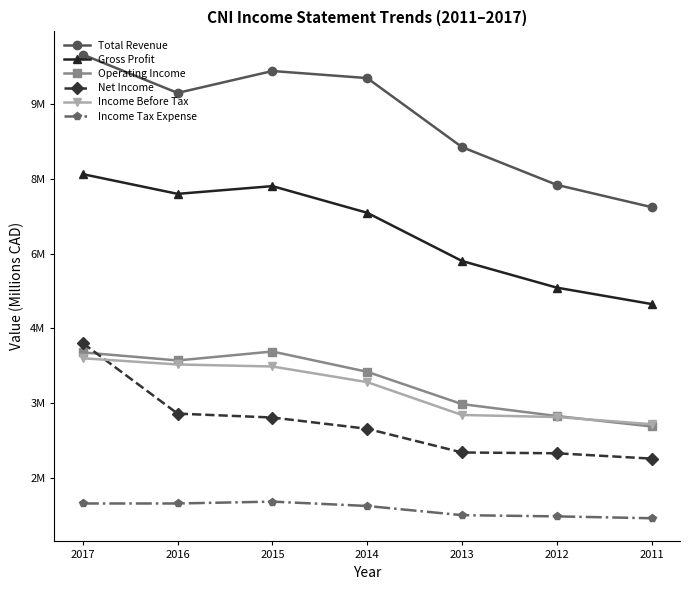

Is it true that Operating Income equals 3857.7 at 2016?

True